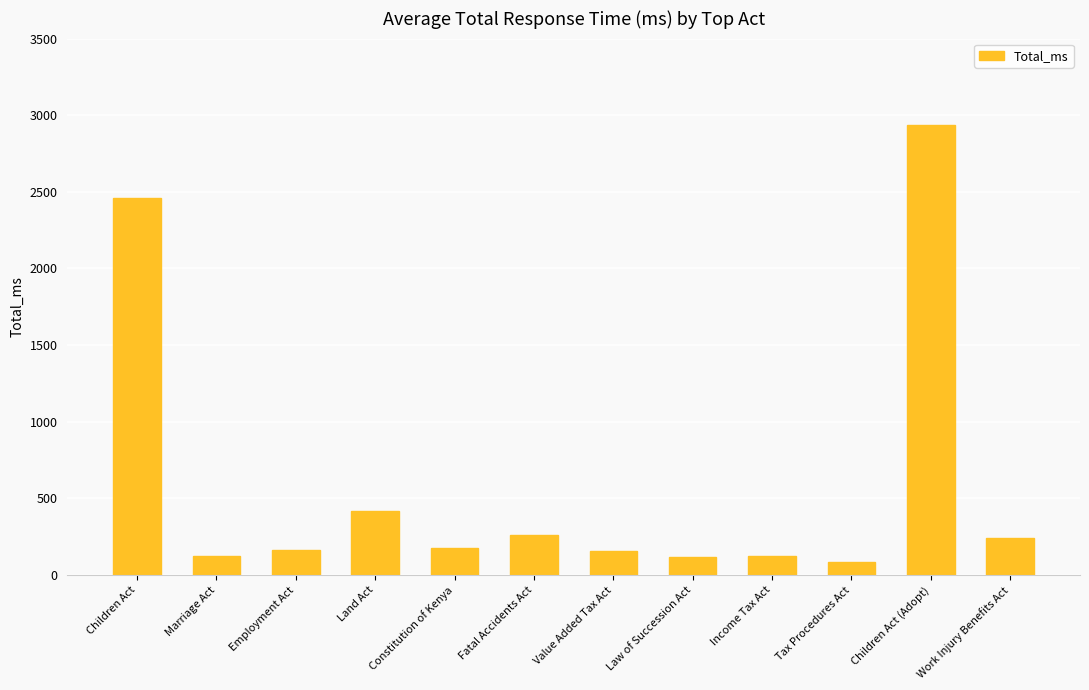

What is the label of the 6th bar from the right?

Value Added Tax Act